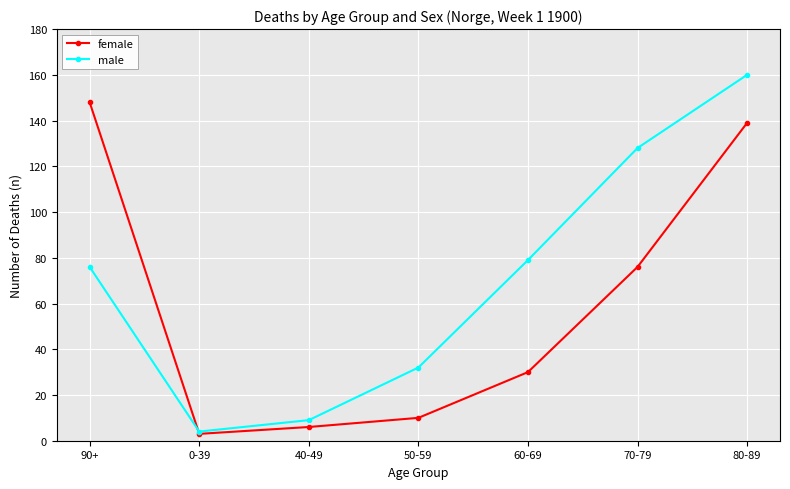

At which category is the sum across all series the highest?

80-89